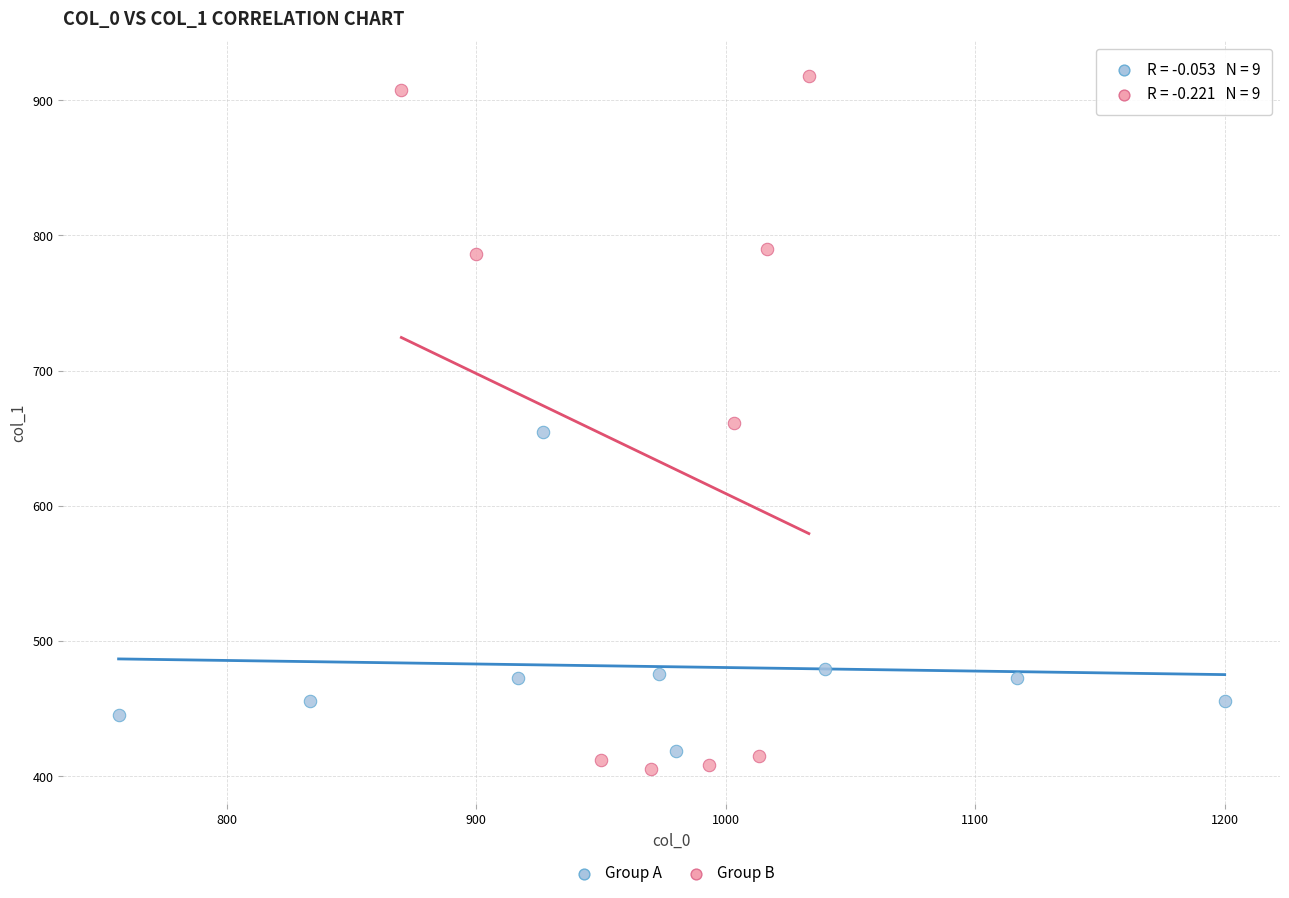

What are all the series names shown in the legend?

Group A, Group B